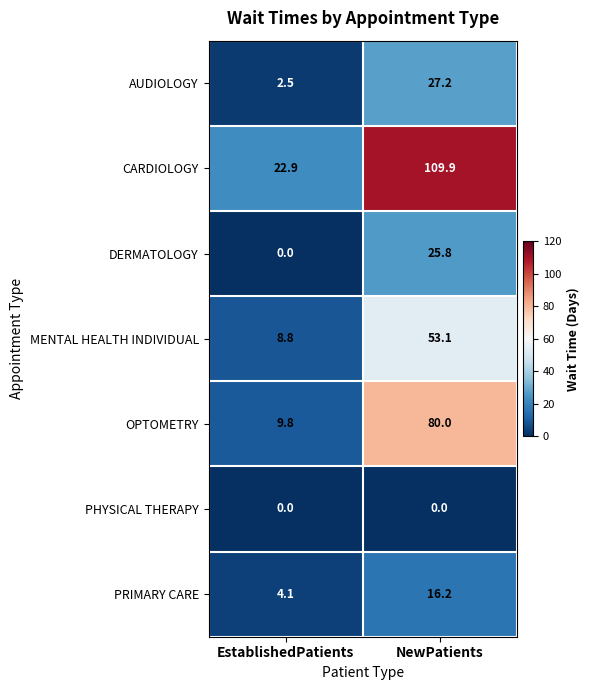

The PRIMARY CARE series shows 4.8 at NewPatients. True or false?

False